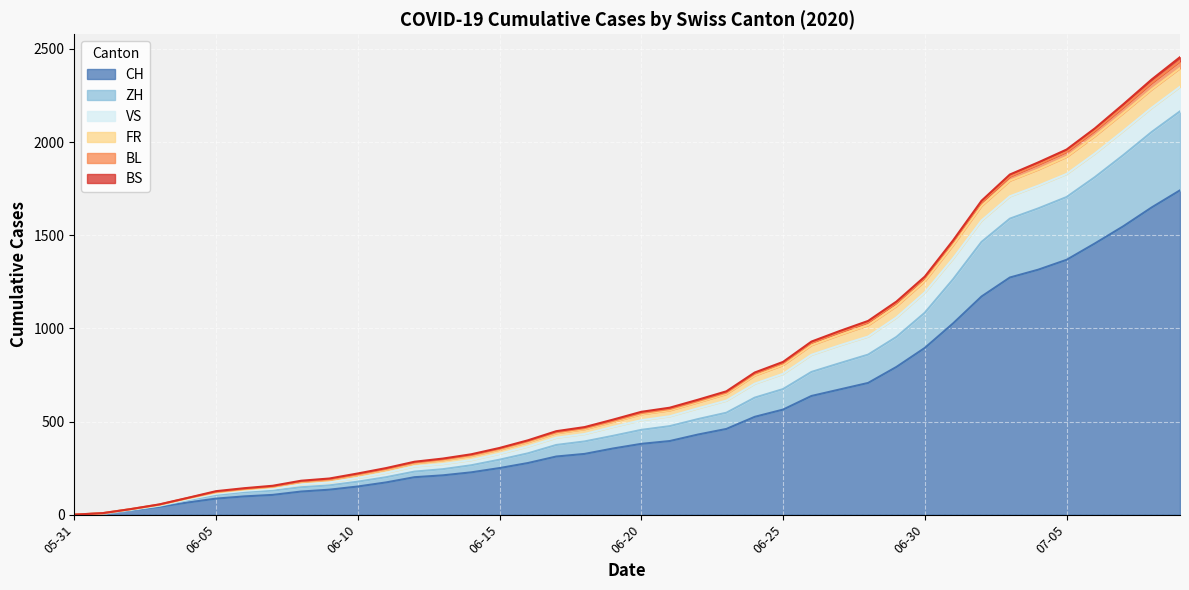

Which label corresponds to the largest value in the chart?

2020-07-09